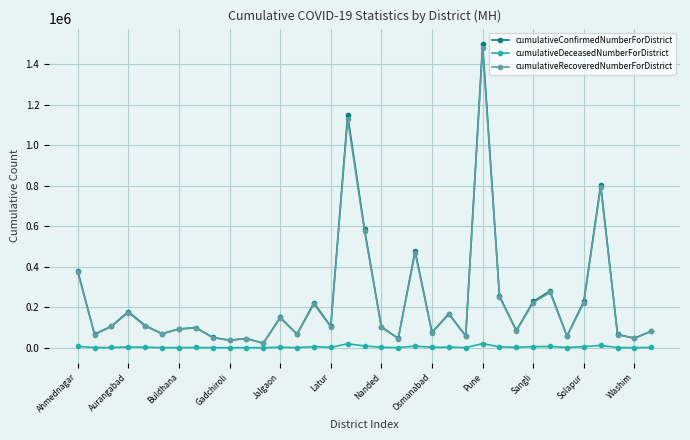

What is the maximum value shown in the chart?

1501329